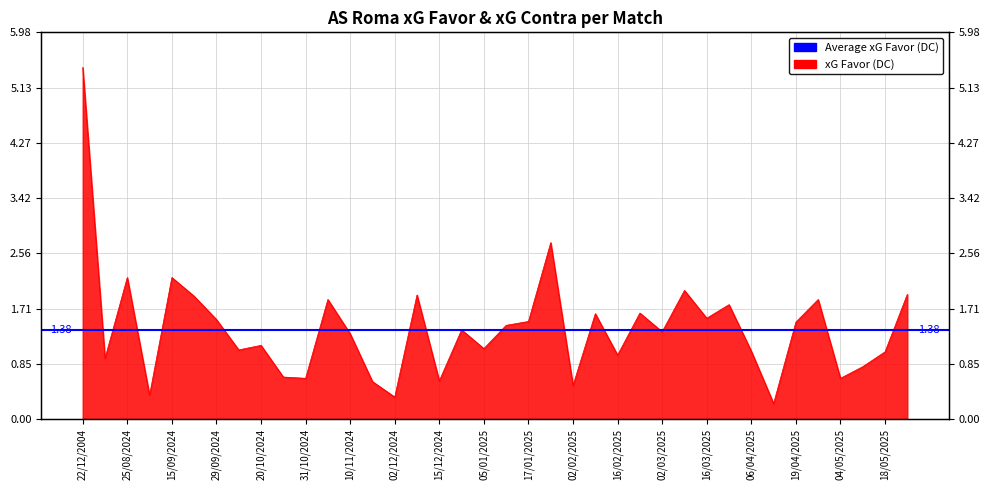

Rank the categories by value from lowest to highest.

13/04/2025, 02/12/2024, 01/09/2024, 02/02/2025, 24/11/2024, 15/12/2024, 31/10/2024, 04/05/2025, 27/10/2024, 12/05/2025, 18/08/2024, 16/02/2025, 18/05/2025, 06/04/2025, 06/10/2024, 05/01/2025, 20/10/2024, 10/11/2024, 02/03/2025, 29/12/2024, 12/01/2025, 19/04/2025, 17/01/2025, 29/09/2024, 16/03/2025, 09/02/2025, 24/02/2025, 29/03/2025, 03/11/2024, 27/04/2025, 22/09/2024, 07/12/2024, 25/05/2025, 09/03/2025, 25/08/2024, 15/09/2024, 26/01/2025, 22/12/2004